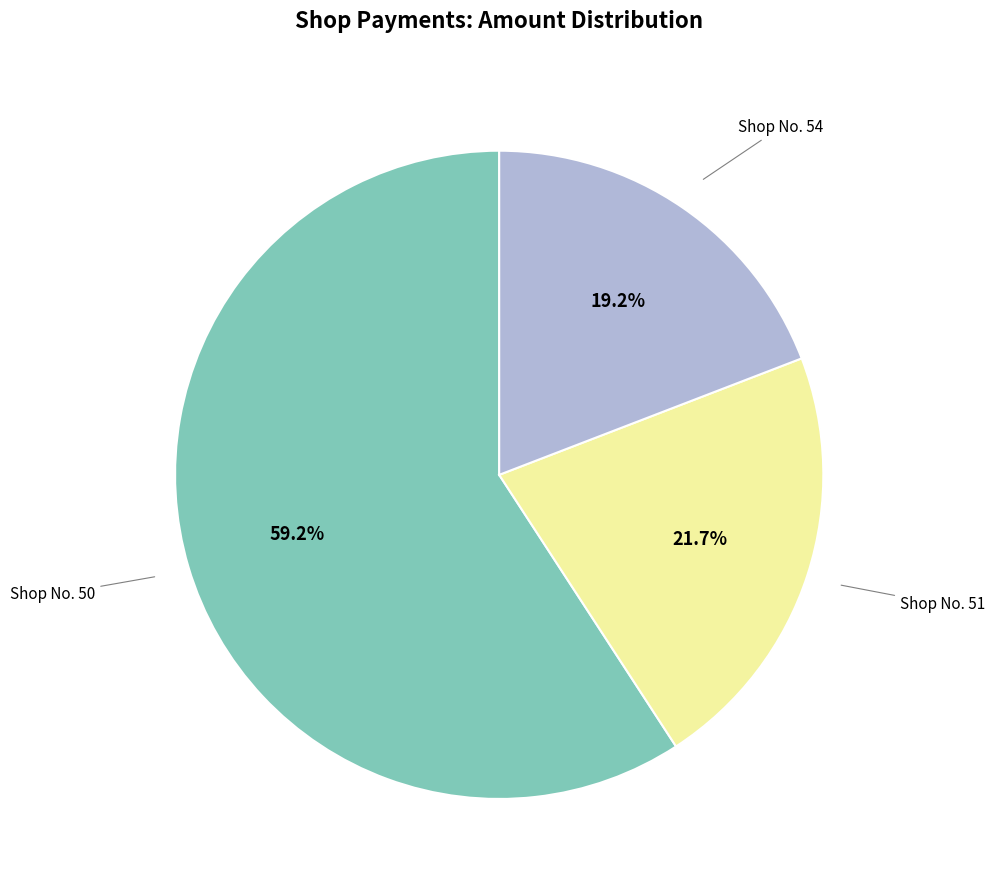

Does any single category account for the majority?

Yes